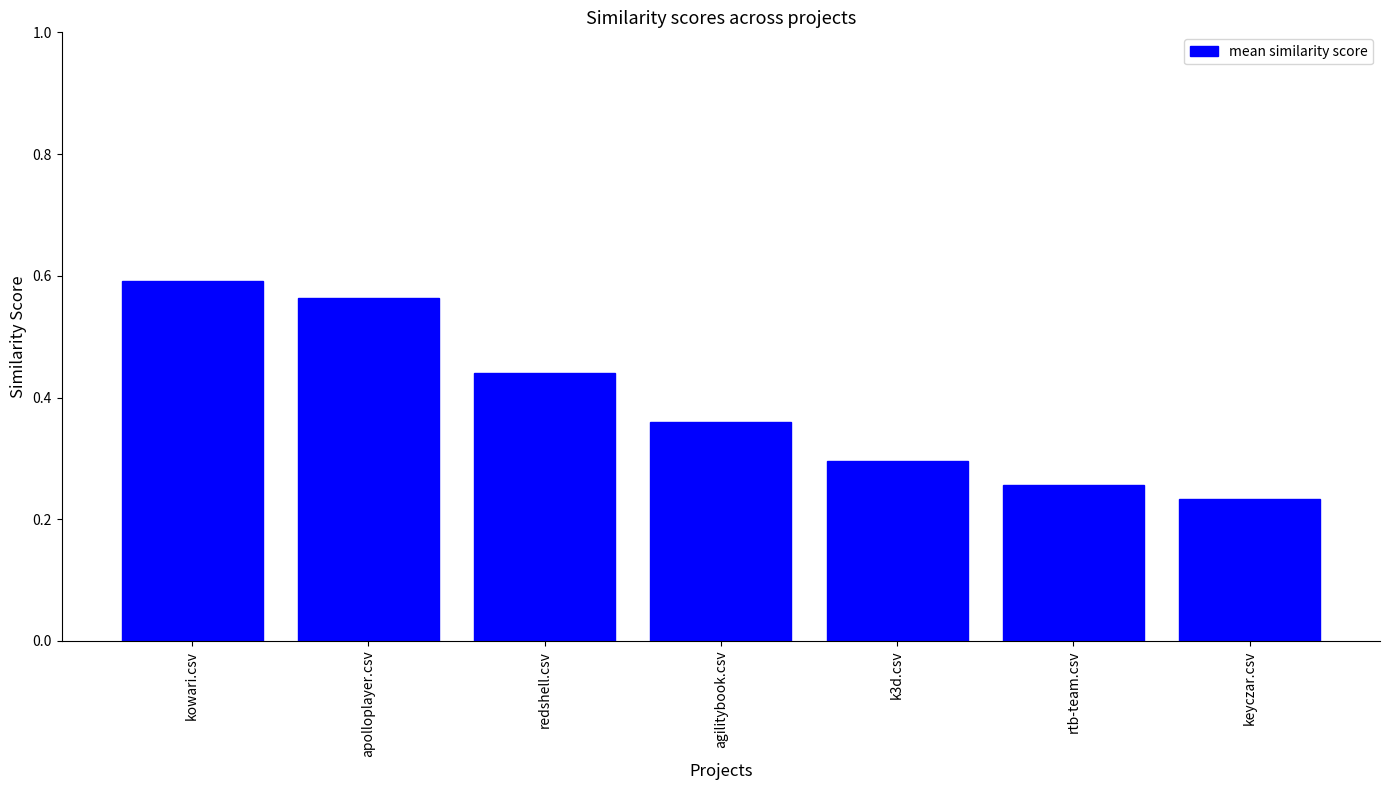

Does the chart contain any negative values?

No